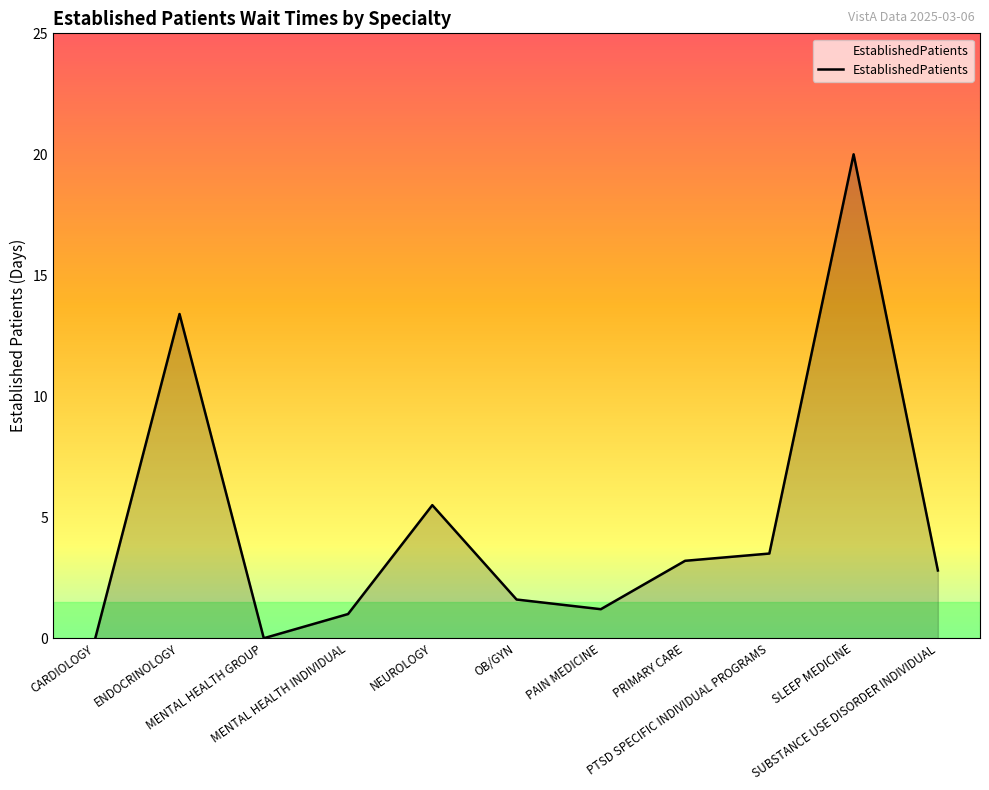

How many distinct data groups are displayed?

1